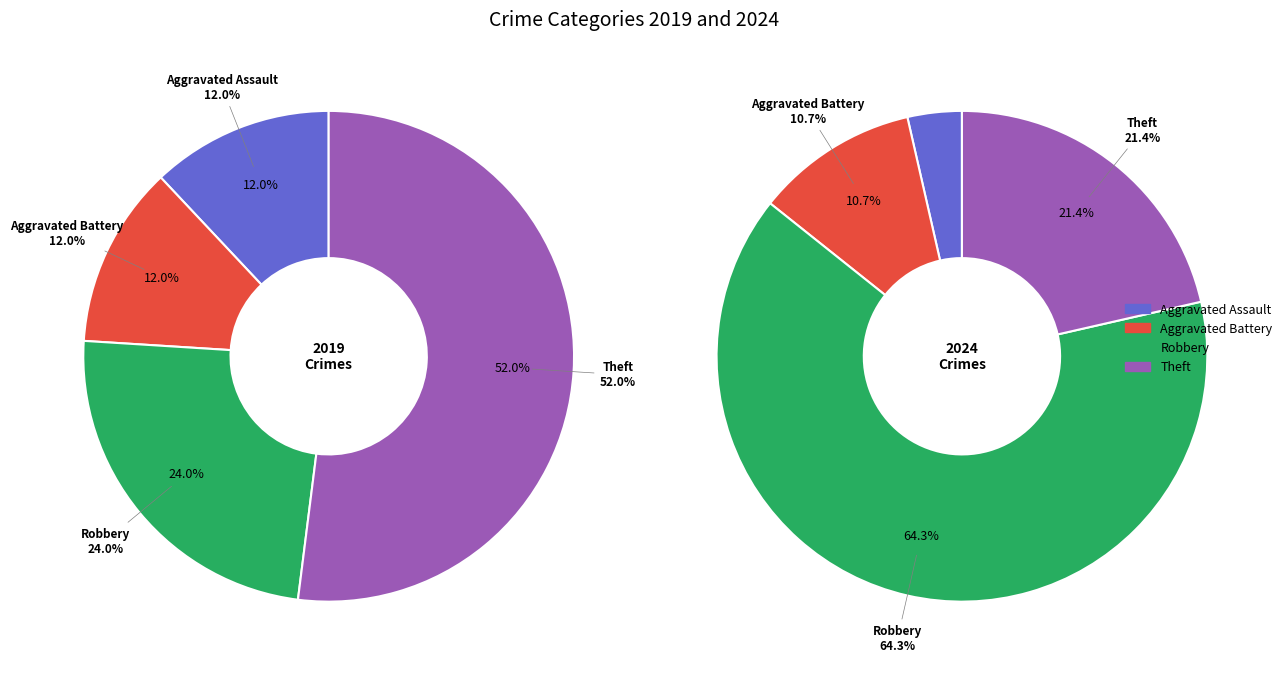

To the nearest percent, what portion does 3 represent?

21%